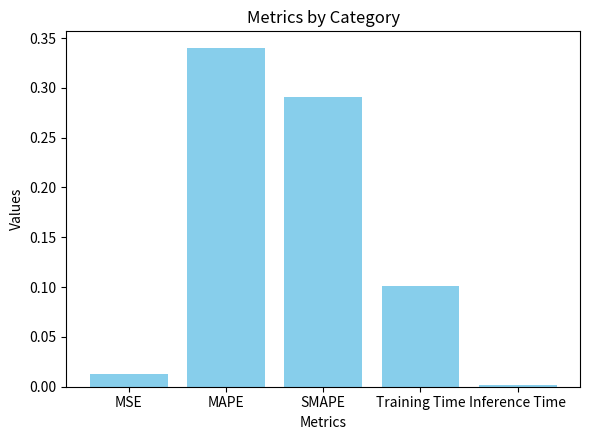

The chart shows a value of 0.0 at MSE. True or false?

True